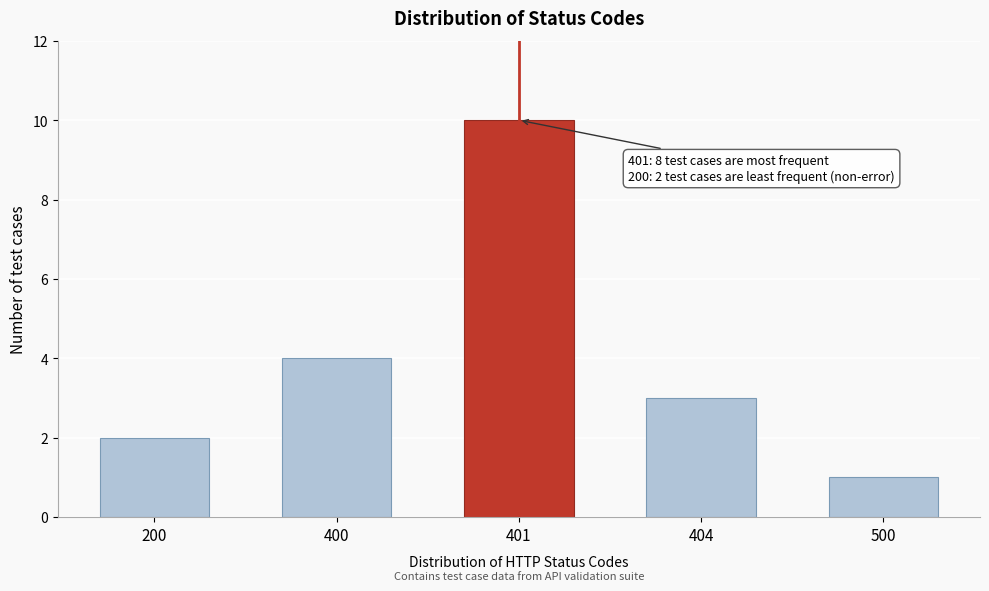

Reading right to left, what are all the values shown in this chart?

500=1	404=3	401=10	400=4	200=2